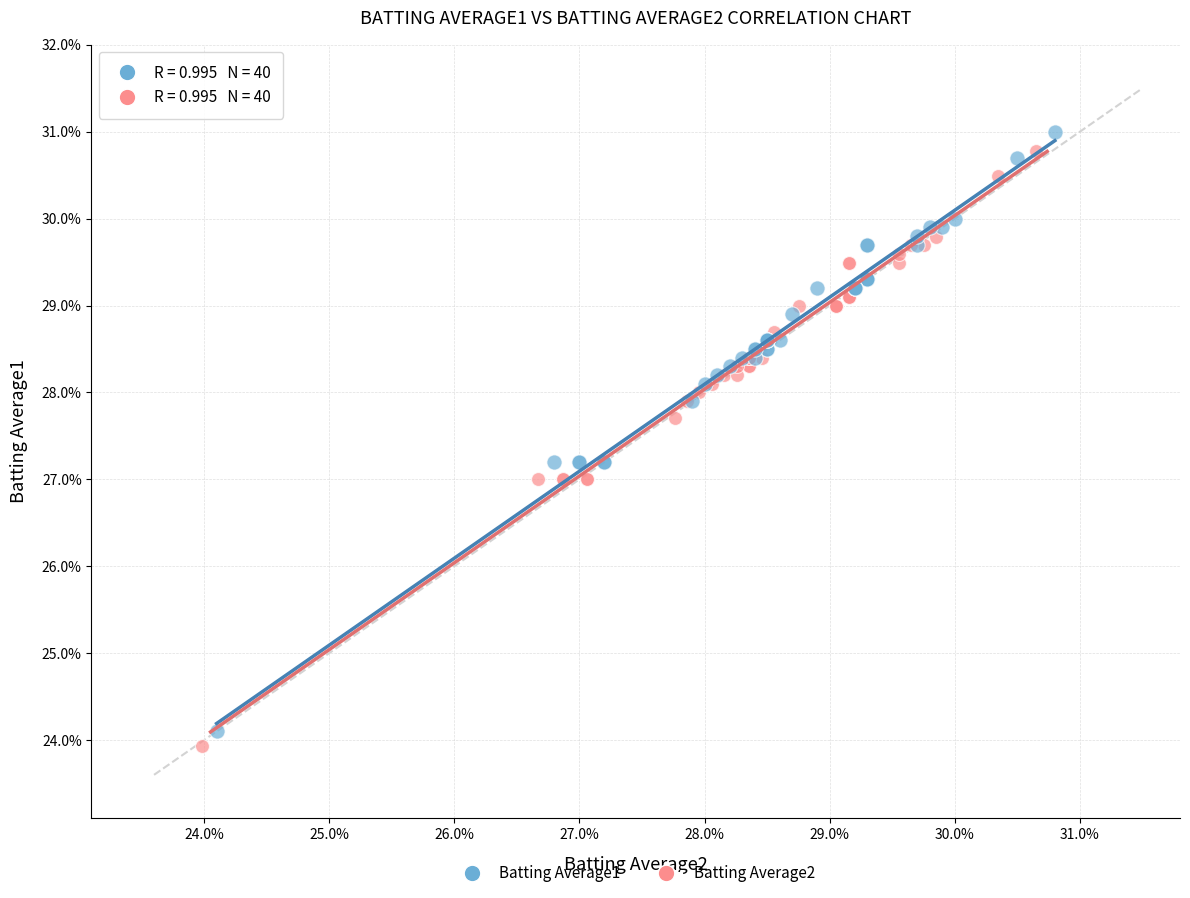

Which series reaches the maximum Y coordinate?

Batting Average1